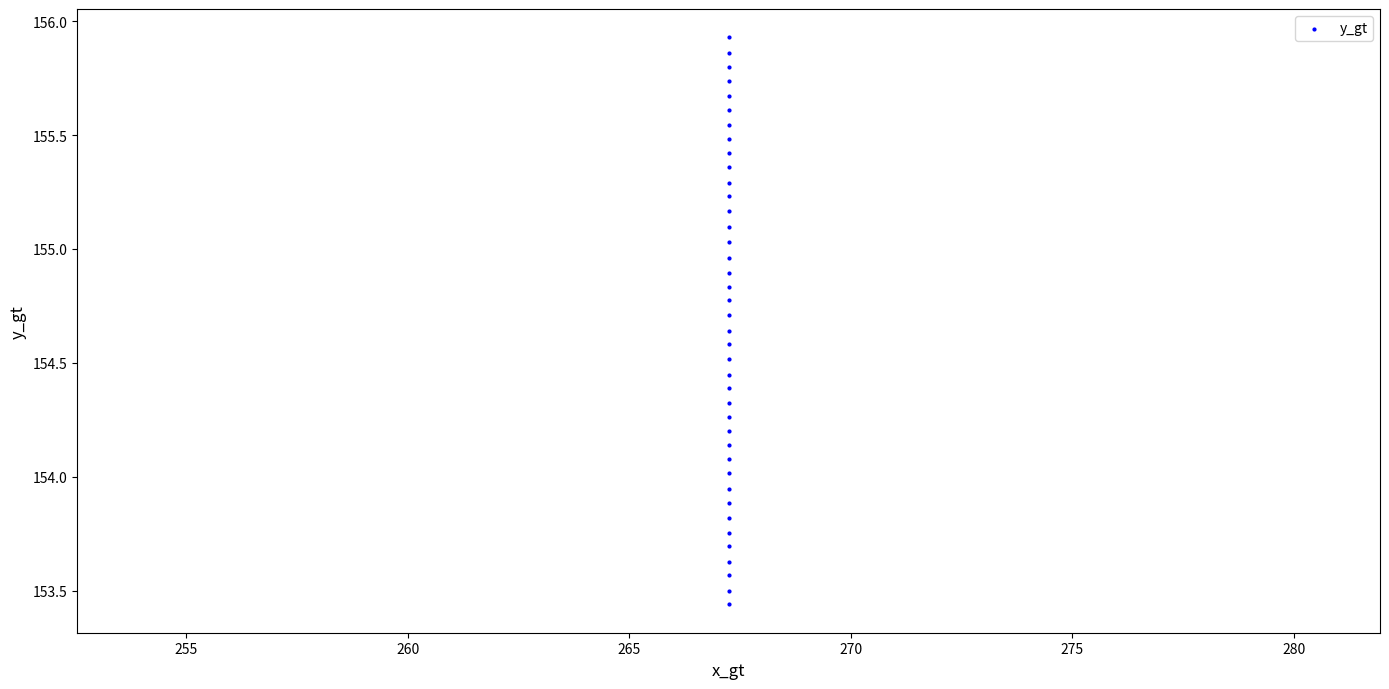

What is the range of Y values (max minus min)?

2.5